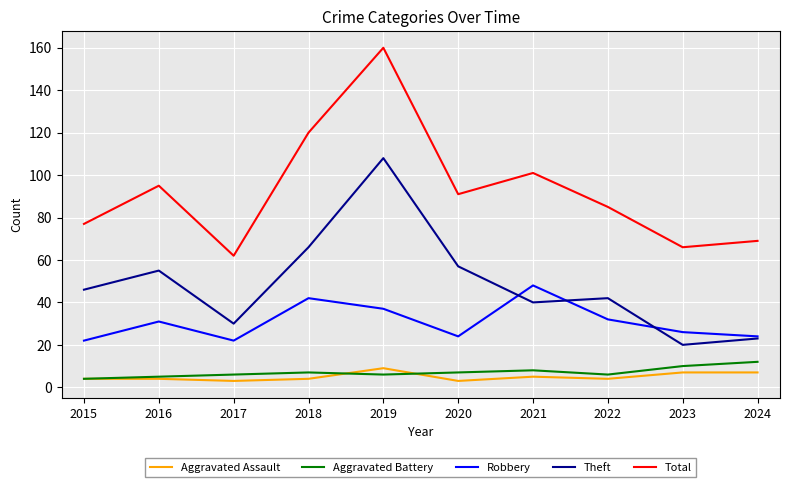

What is the difference between the highest and lowest values at 2019?

154